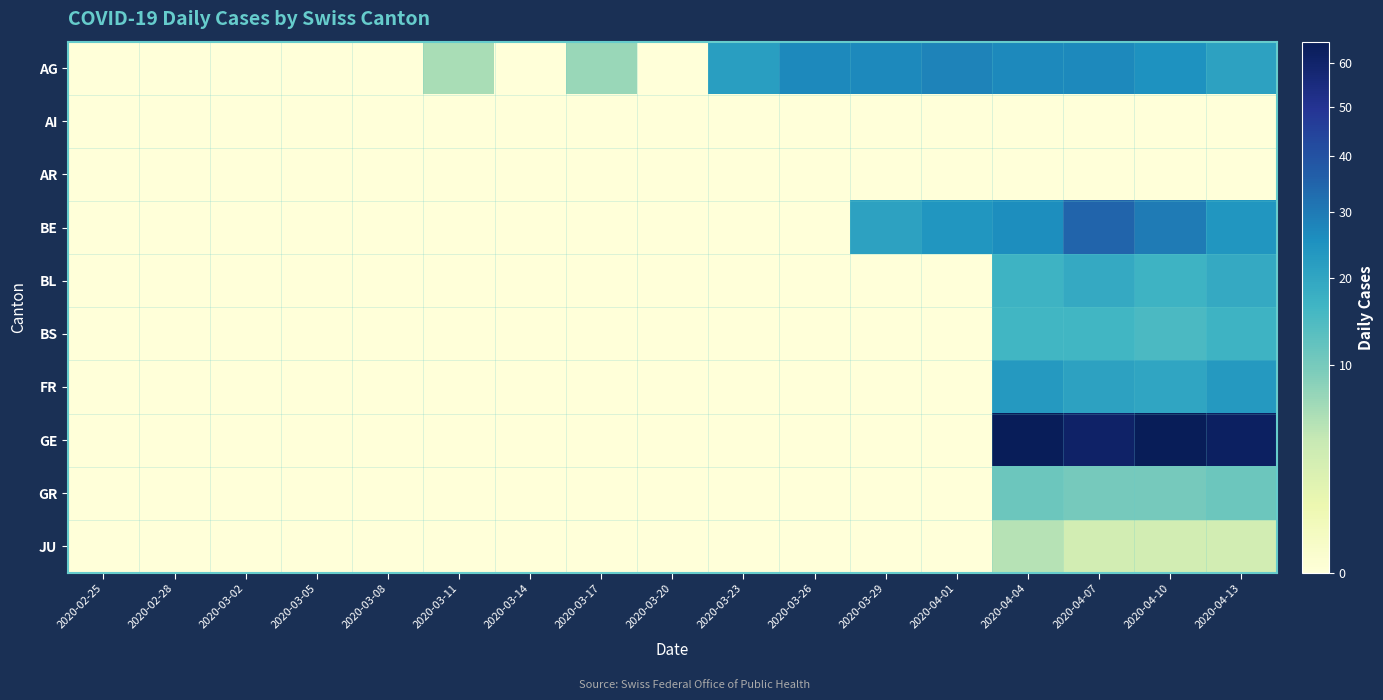

Which series changed the most between 2020-03-08 and 2020-03-20?

AG